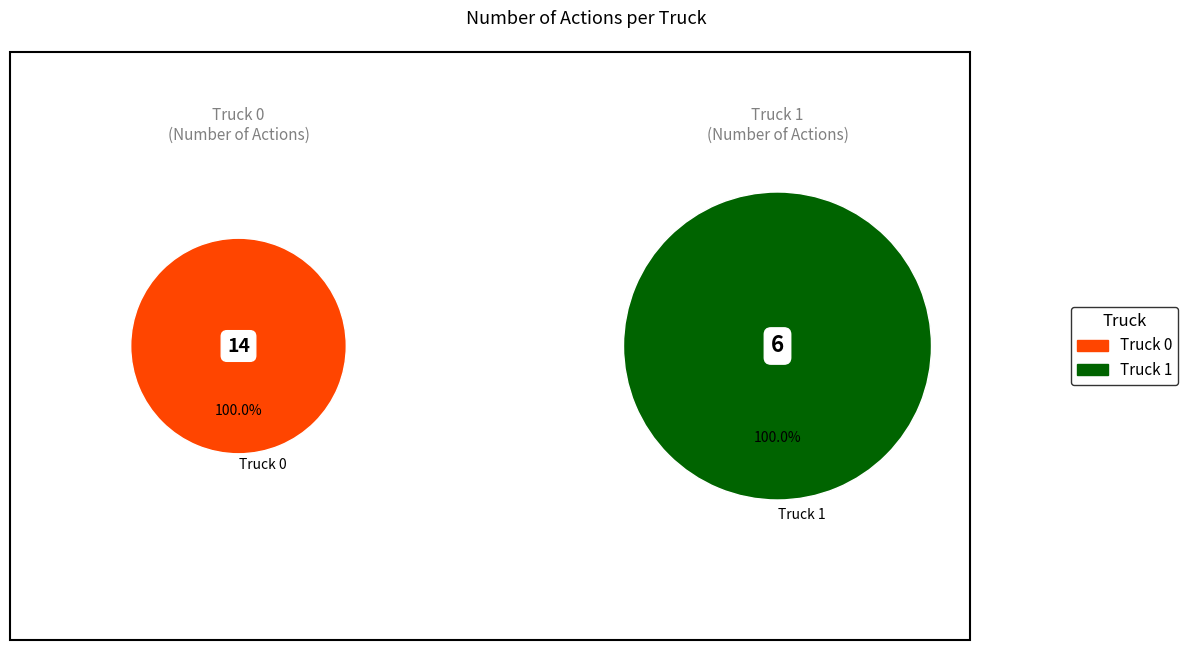

Between Truck 0 and Truck 1, which is larger?

Truck 0